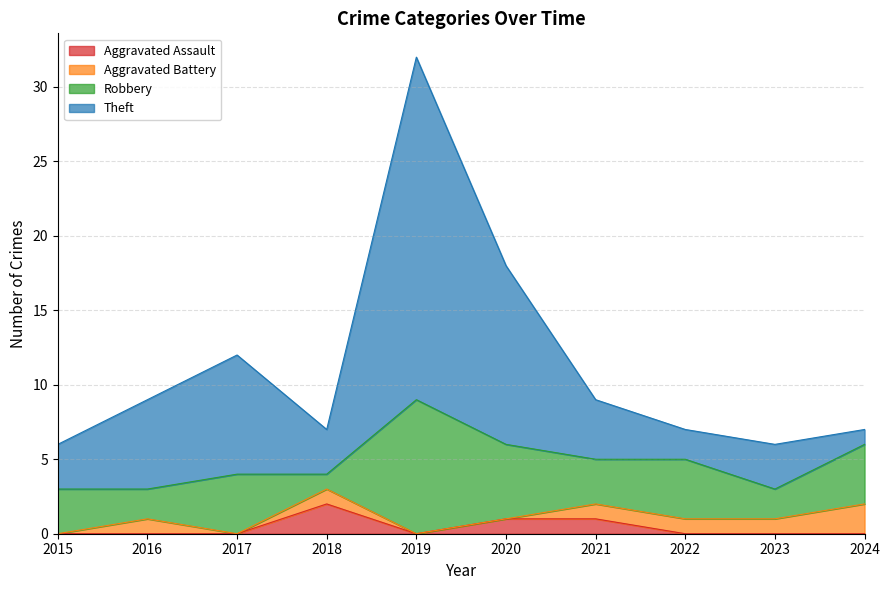

True or false: Aggravated Assault has a value of 0 at 2015.

True